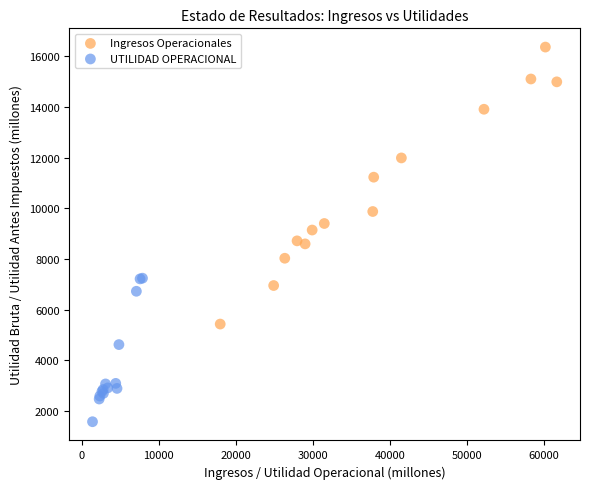

Which series reaches the minimum Y coordinate?

UTILIDAD OPERACIONAL